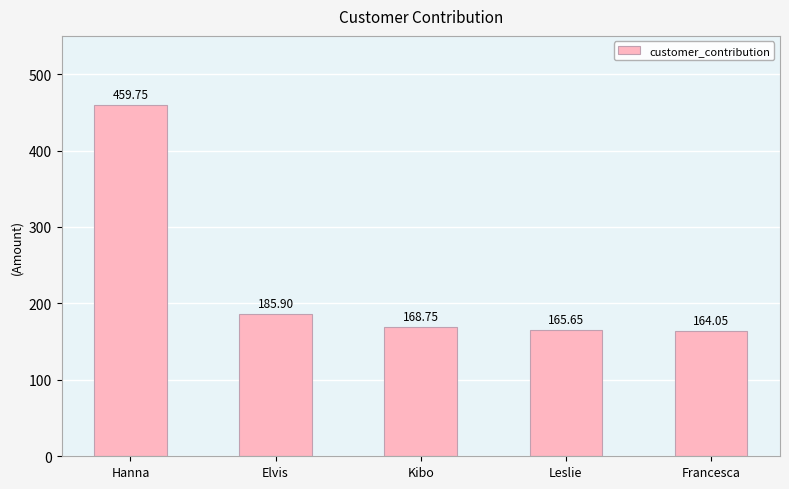

Is it true that the value at Hanna is 269.8?

False